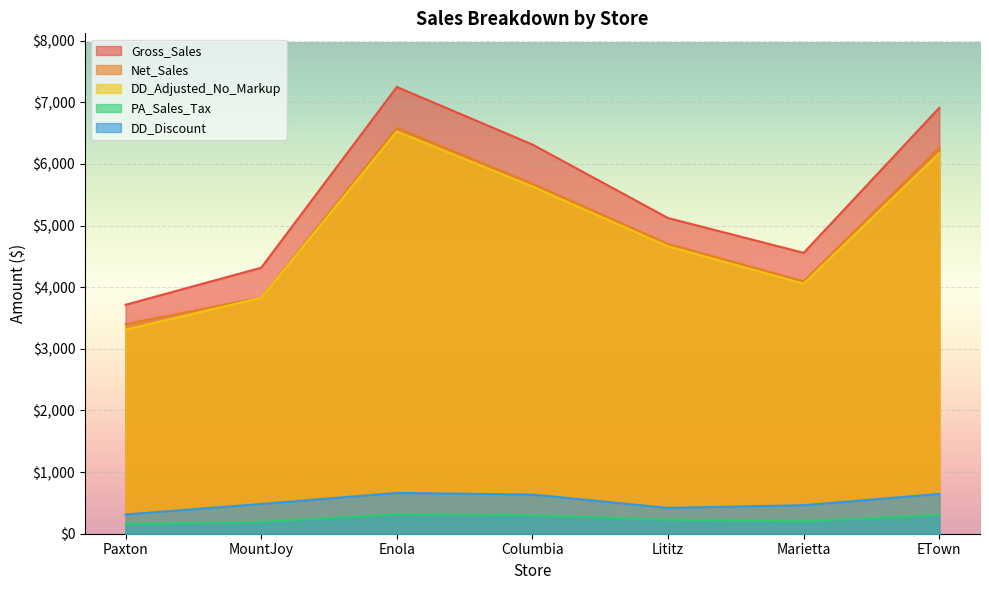

Is it true that Gross_Sales equals 2809.7 at Lititz?

False